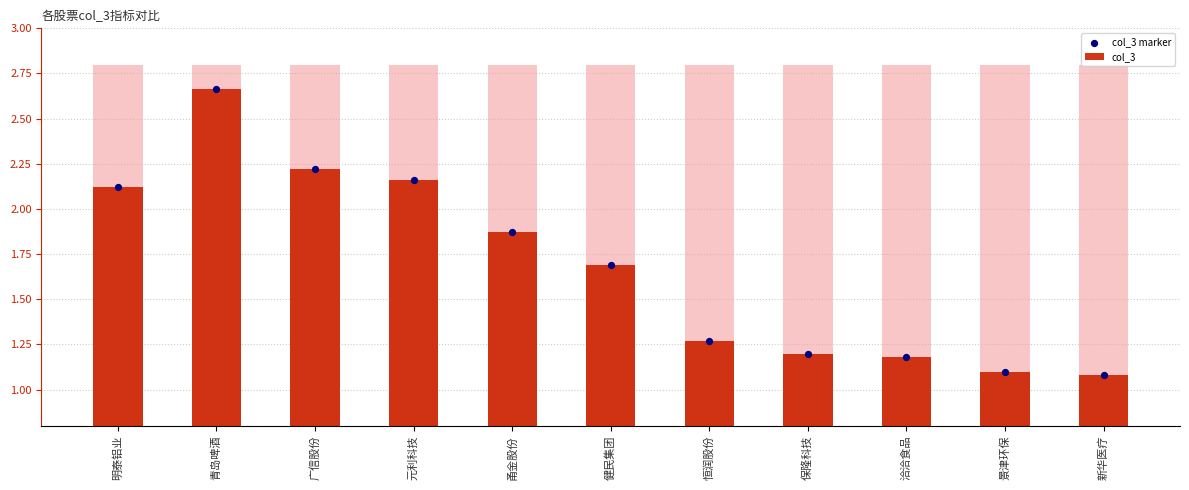

Which series contains the highest Y value?

col_3